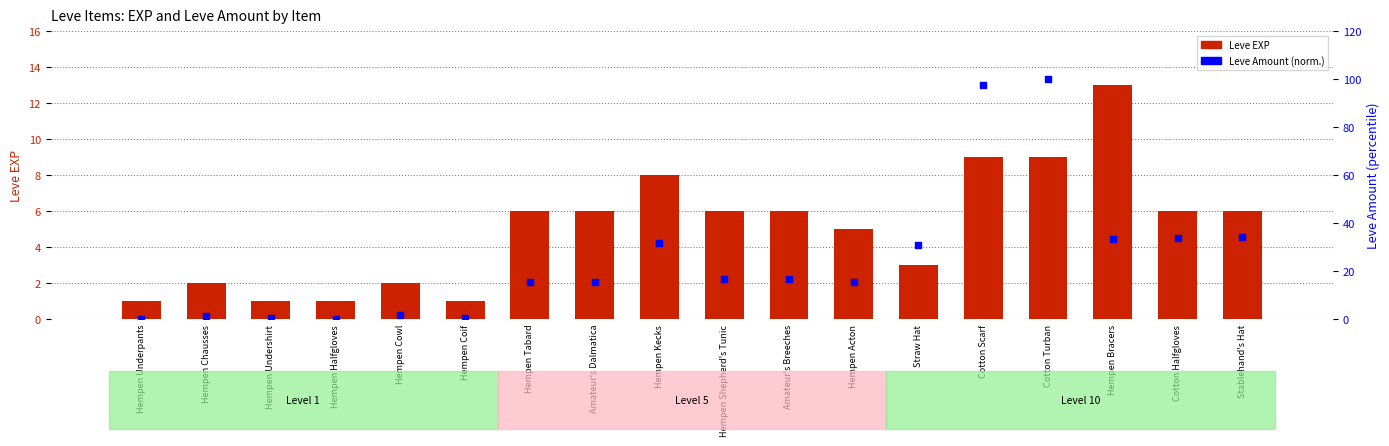

What are all the series names shown in the legend?

Leve EXP, Leve Amount (normalized)